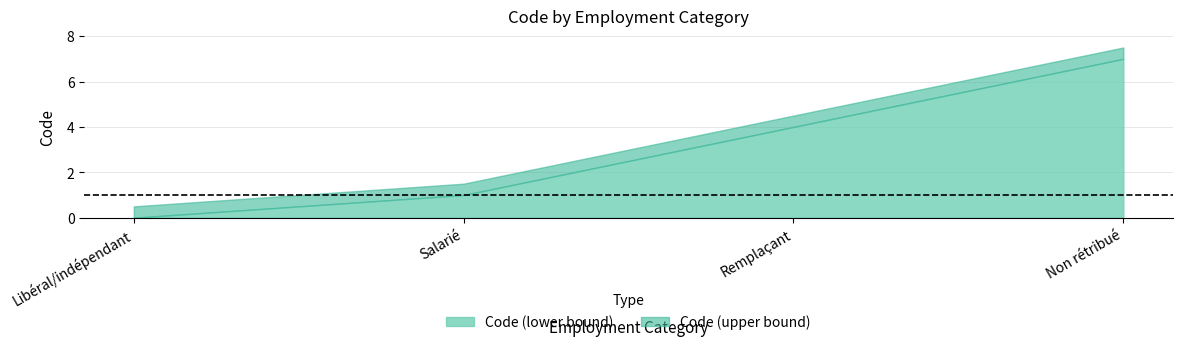

How many positive values are there?

3